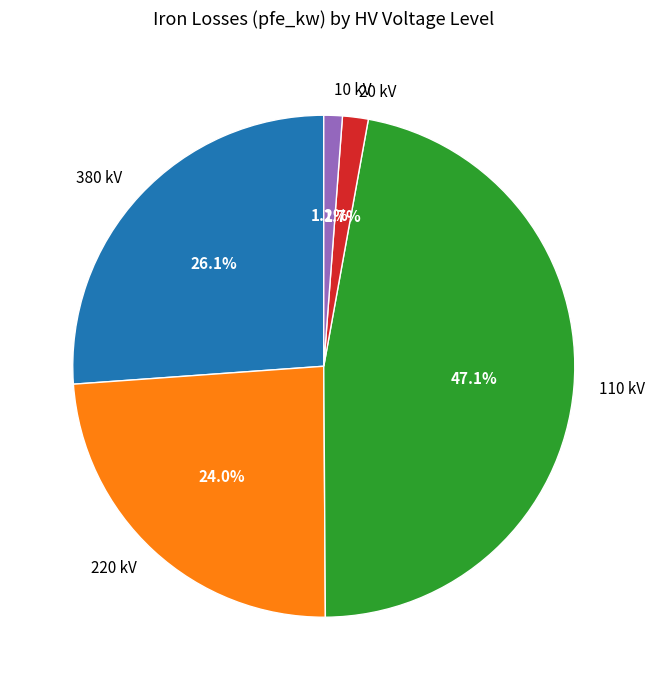

Does 220 kV represent more than half of the total?

No